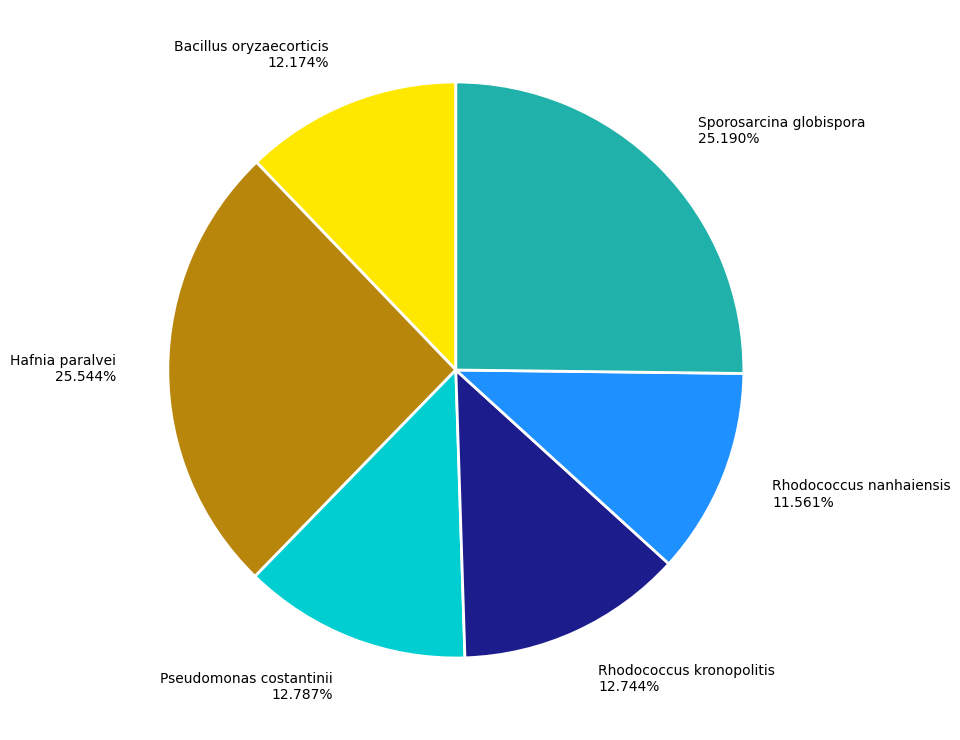

Which has a higher value, Bacillus oryzaecorticis 12.174% or Hafnia paralvei 25.544%?

Hafnia paralvei 25.544%